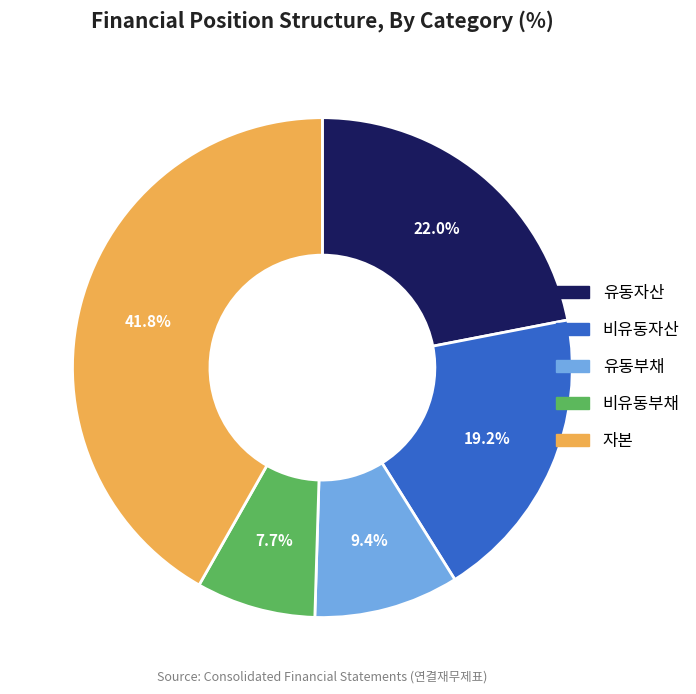

To the nearest percent, what is the average slice percentage?

20%